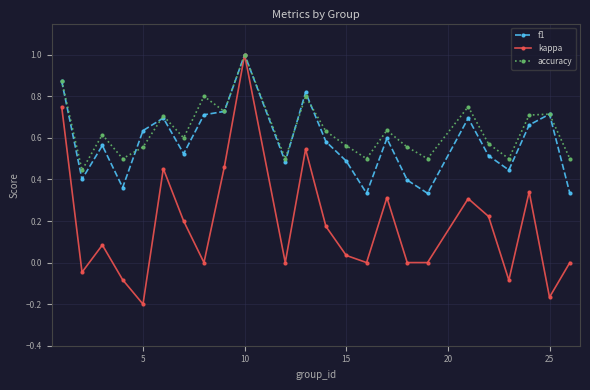

What is the difference between the maximum and minimum values in the kappa series?

1.2